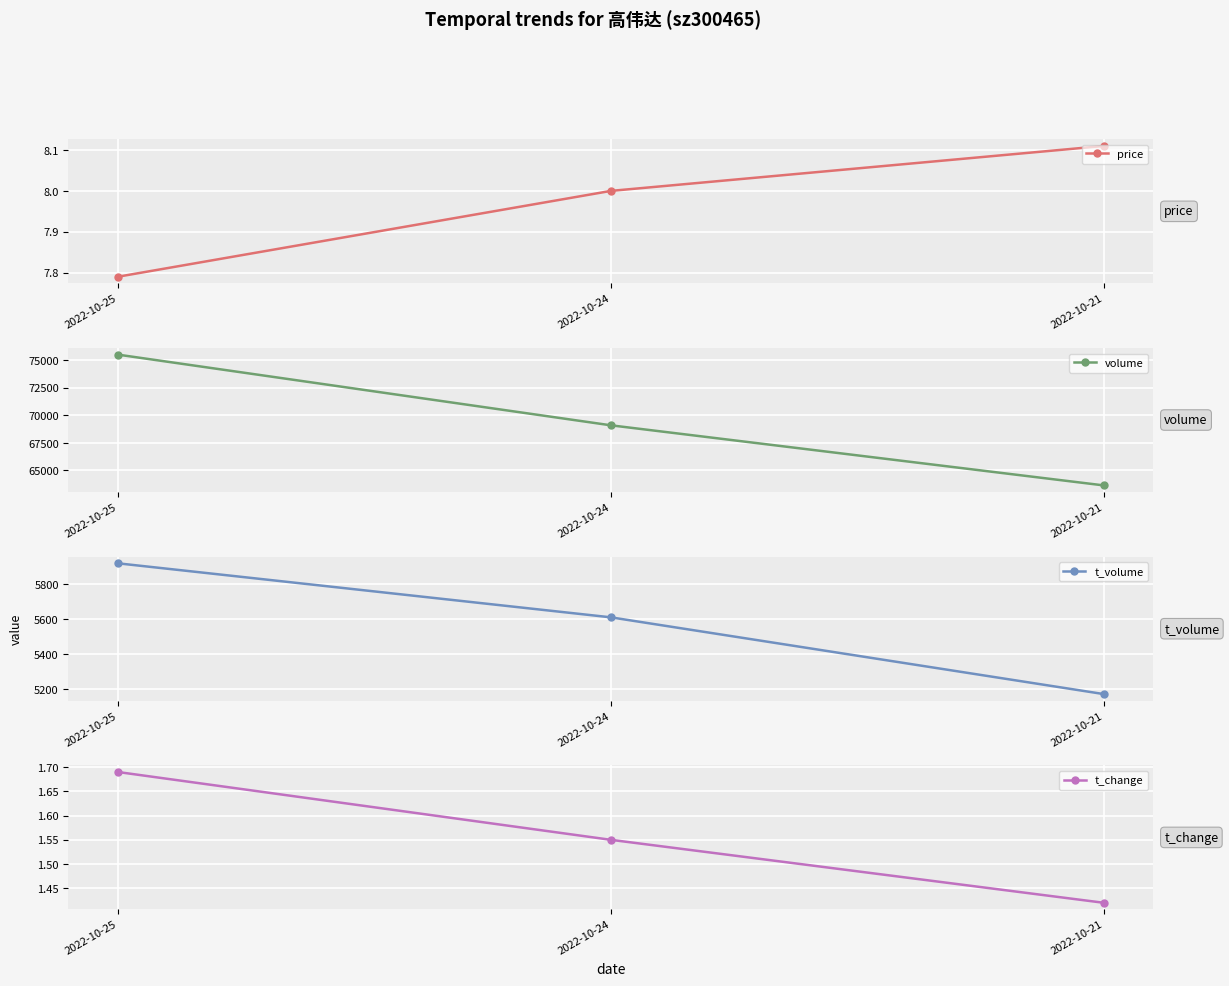

How many volume values are between 63637 and 75521?

3